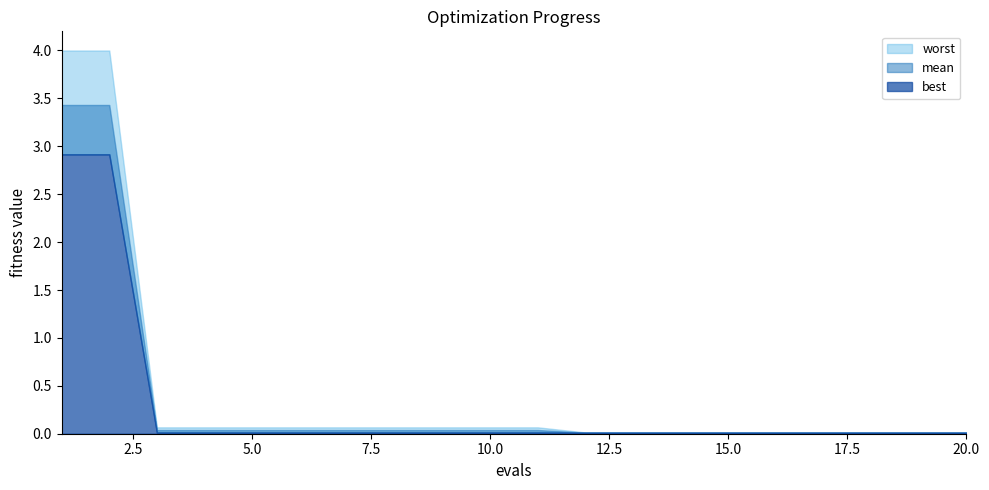

How many categories are shown in the chart?

20